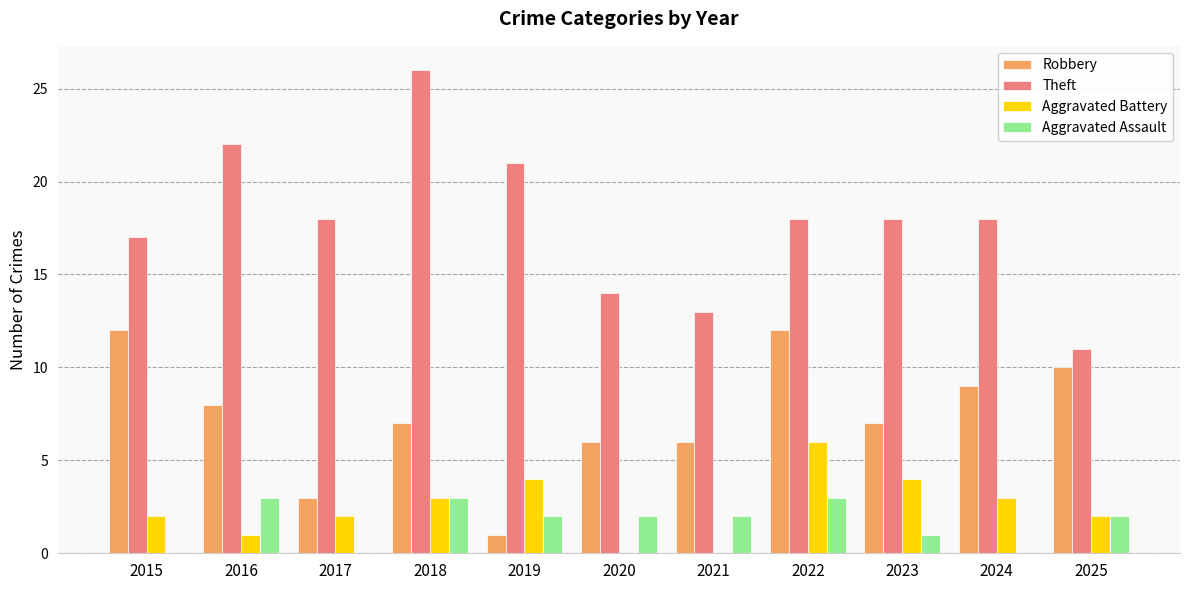

Which series has the largest total across all categories?

Theft